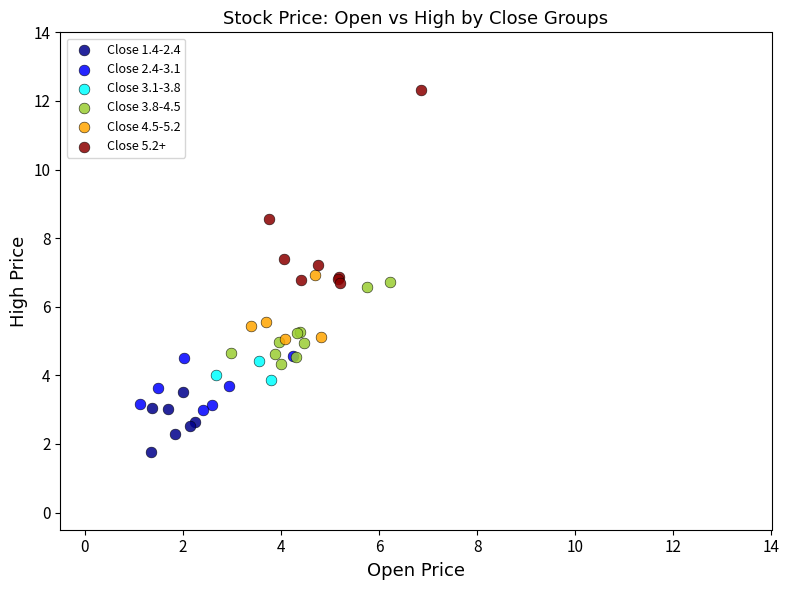

Which series contains the lowest Y value?

Close 1.4-2.4